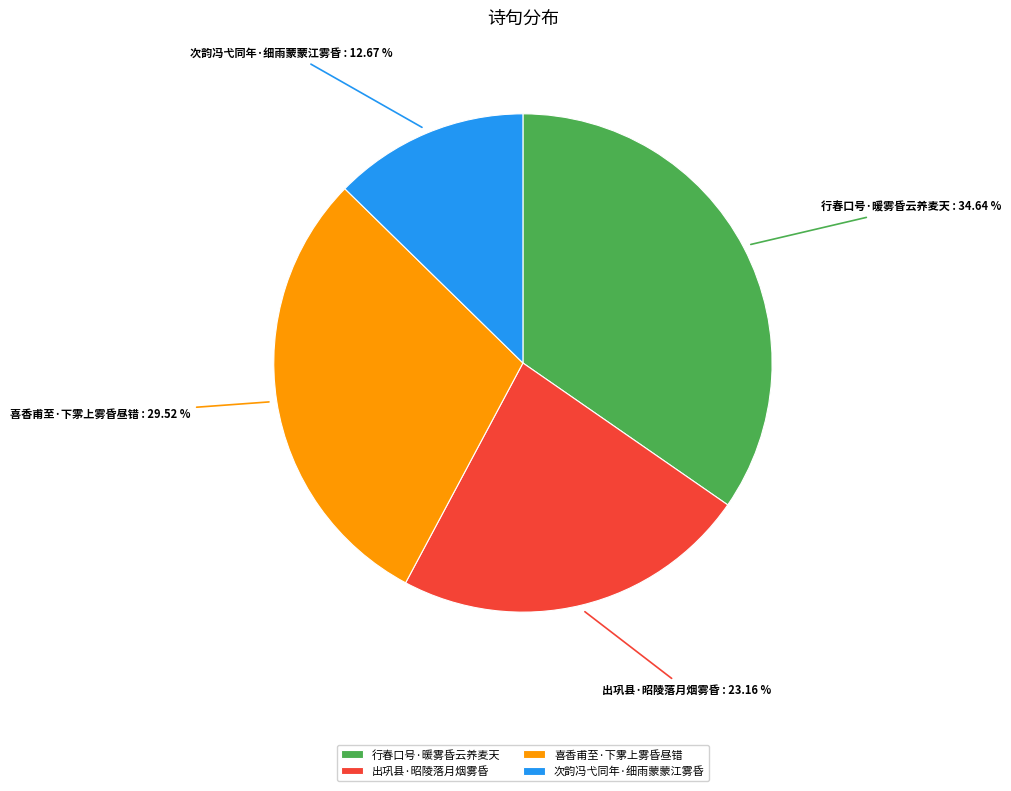

What is the smallest slice in the pie chart?

次韵冯弋同年·细雨蒙蒙江雾昏